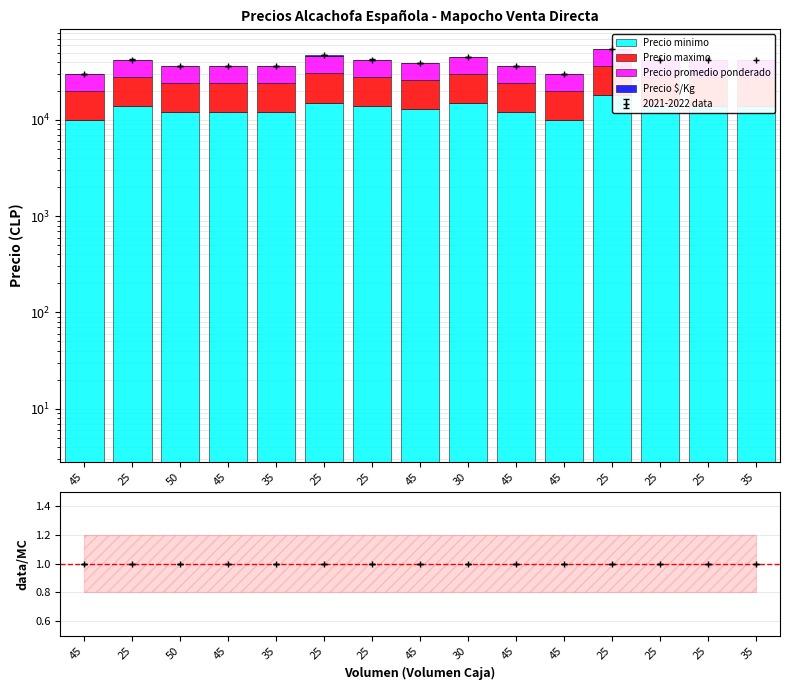

What is the label of the 9th bar from the right?

25